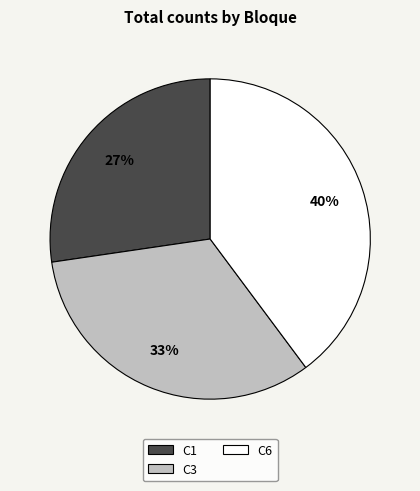

Is there a majority slice in this chart?

No